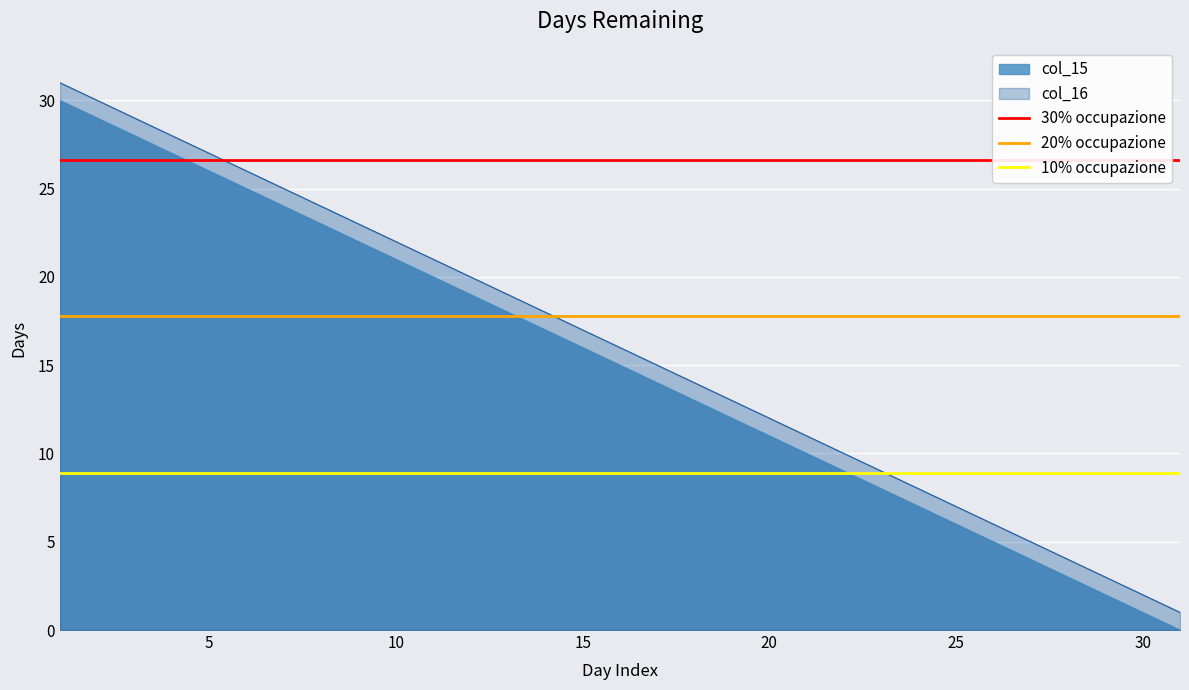

True or false: col_16 has a value of 17 at 15.

True